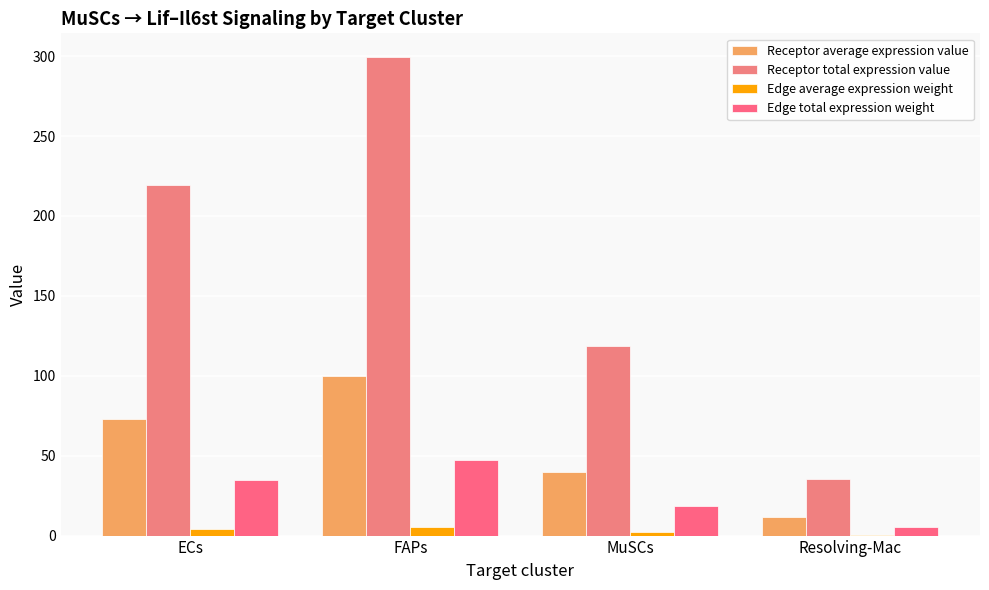

Which has a higher value, Resolving-Mac or MuSCs?

MuSCs